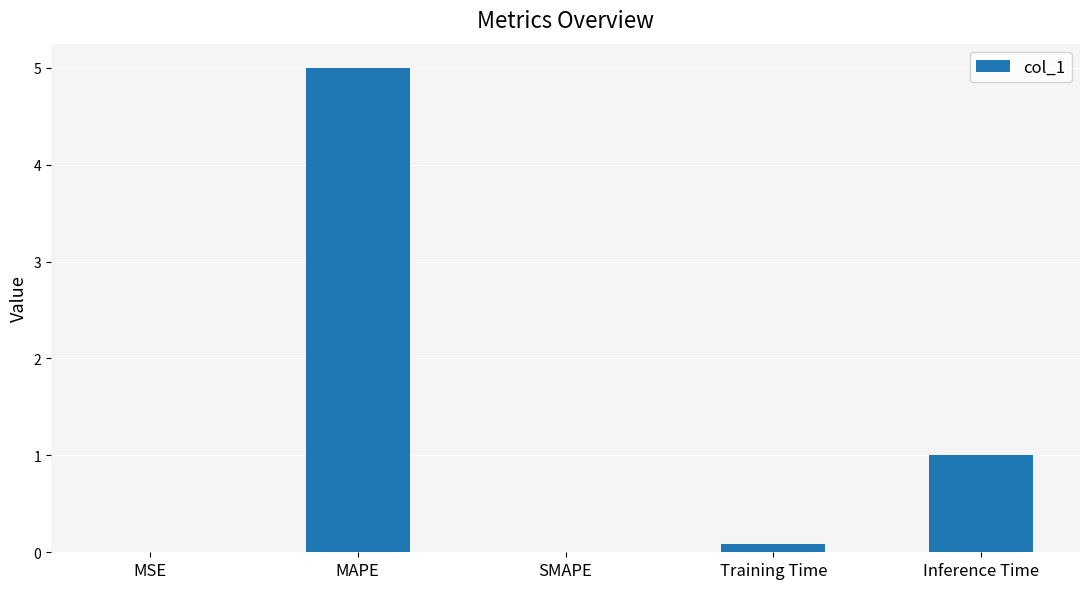

At which label is the value closest to 2?

Inference Time